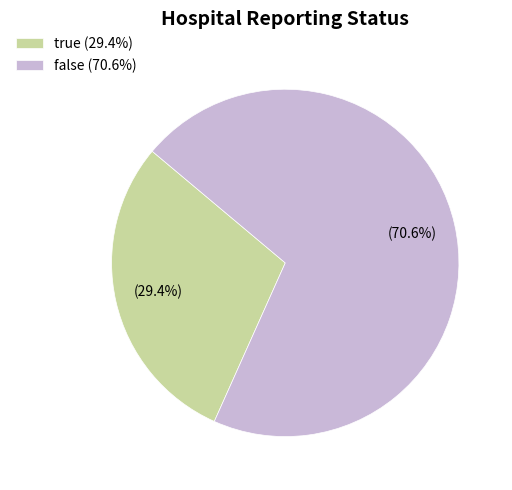

To the nearest percent, what is the difference between the true and false slice percentages?

41%